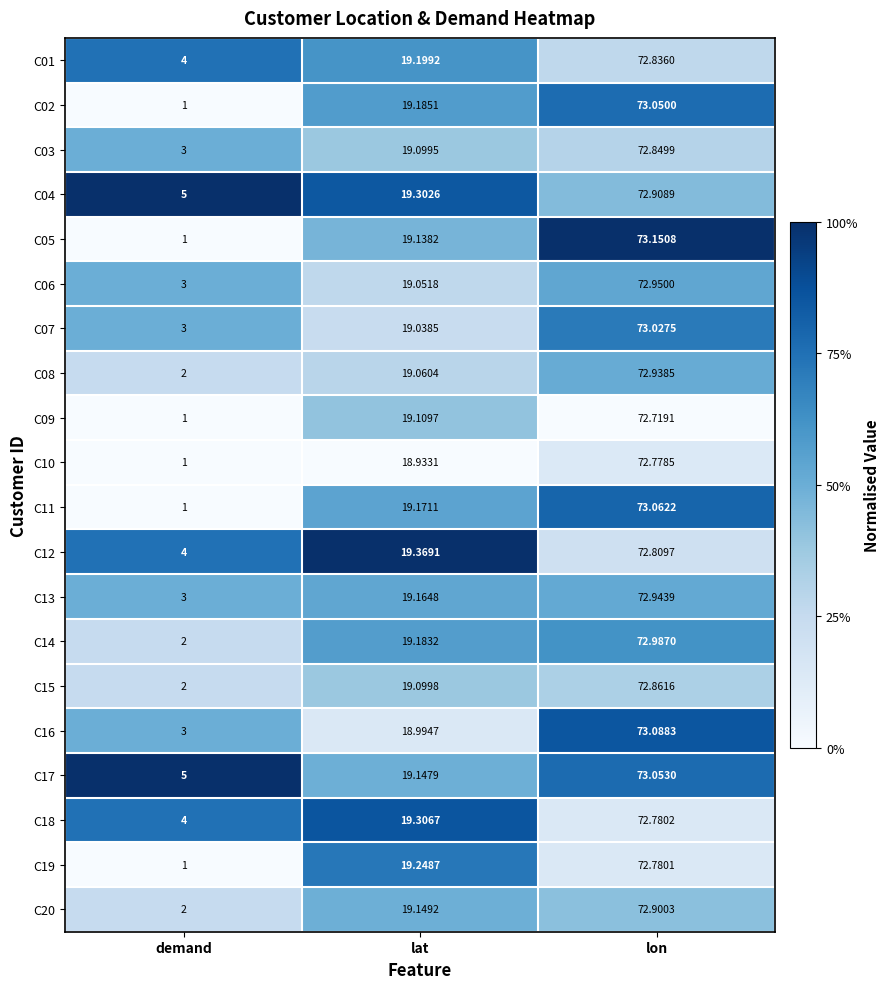

At which category is the sum across all series the highest?

lon